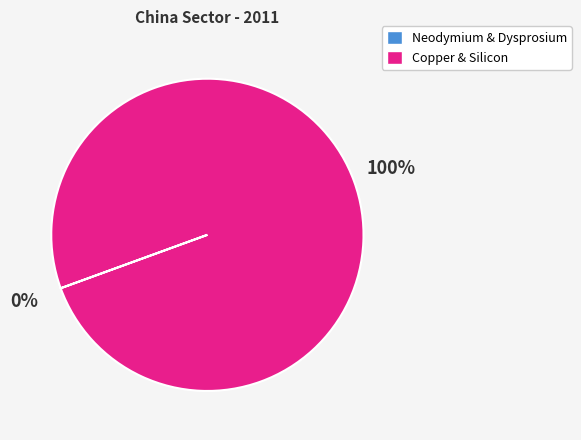

To the nearest percent, what is the difference between the largest and smallest slice percentages?

100%